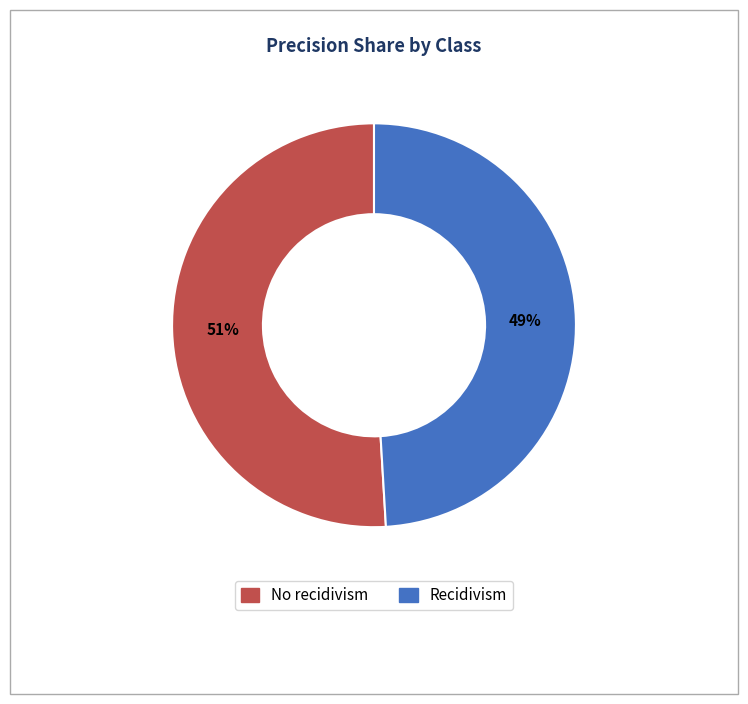

Does No recidivism account for over 50% of the chart?

Yes